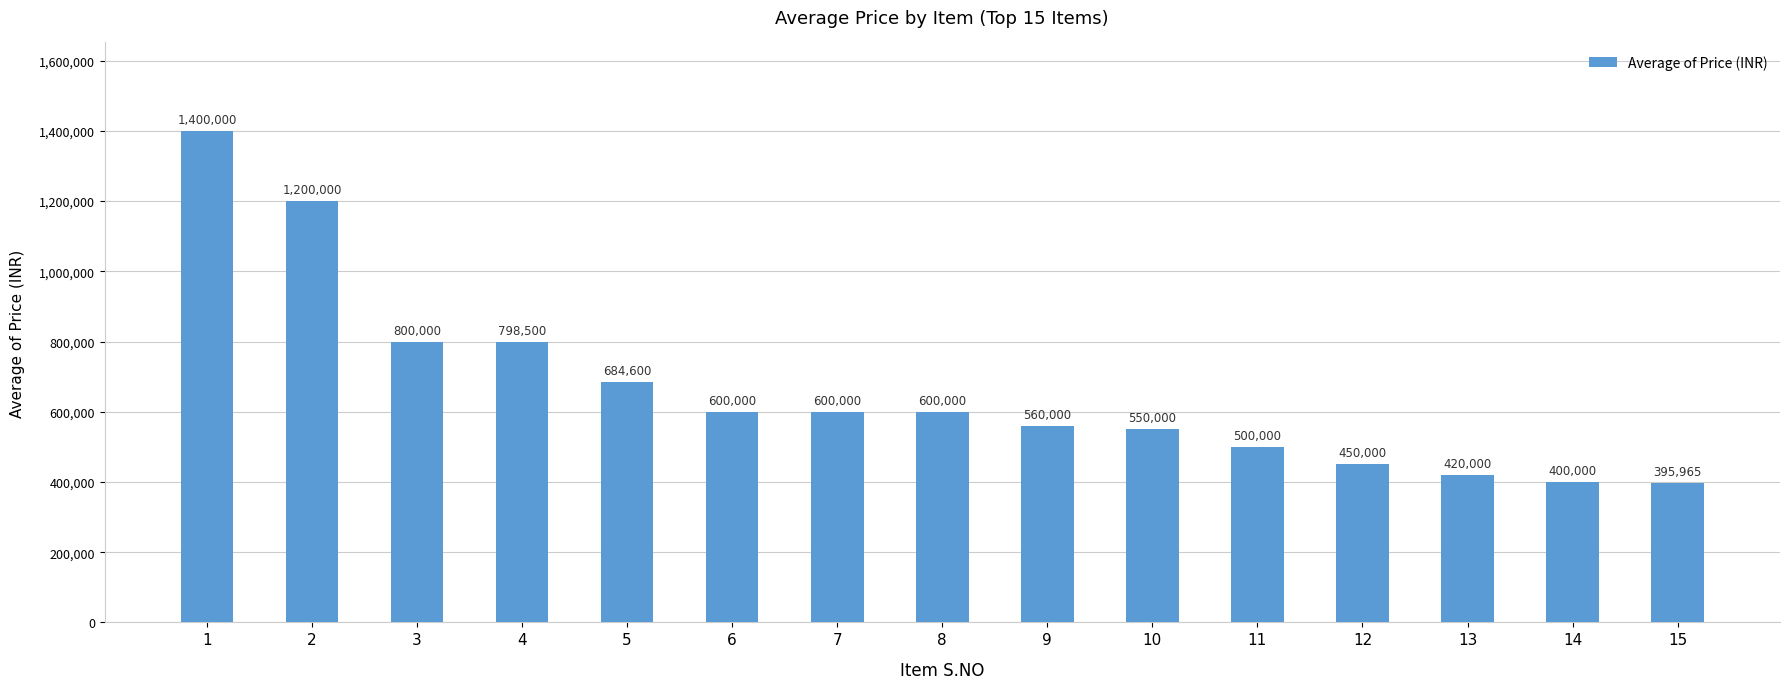

At which category does the chart reach its minimum across all series?

15